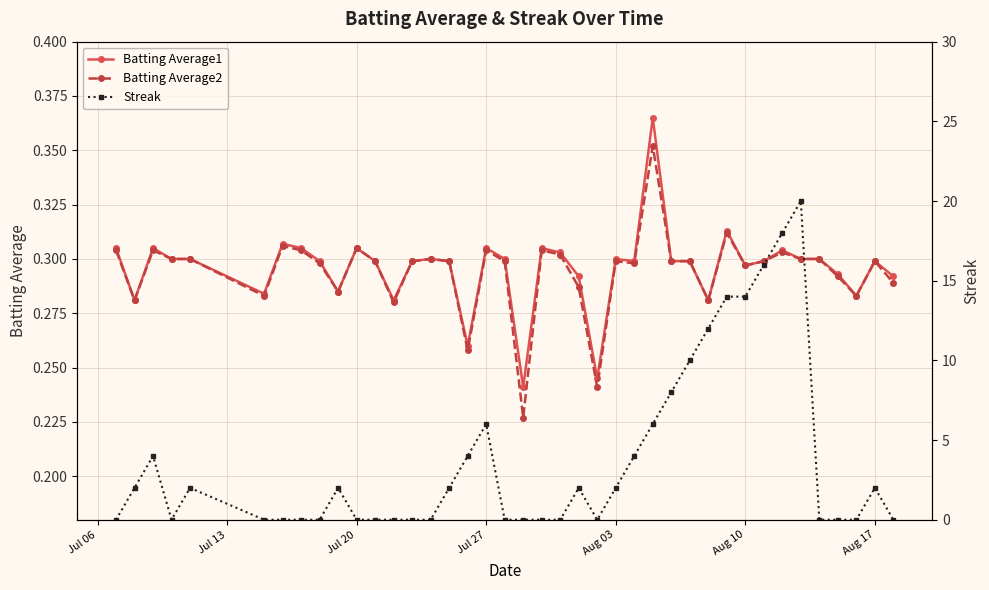

Which series has the largest total across all categories?

Streak